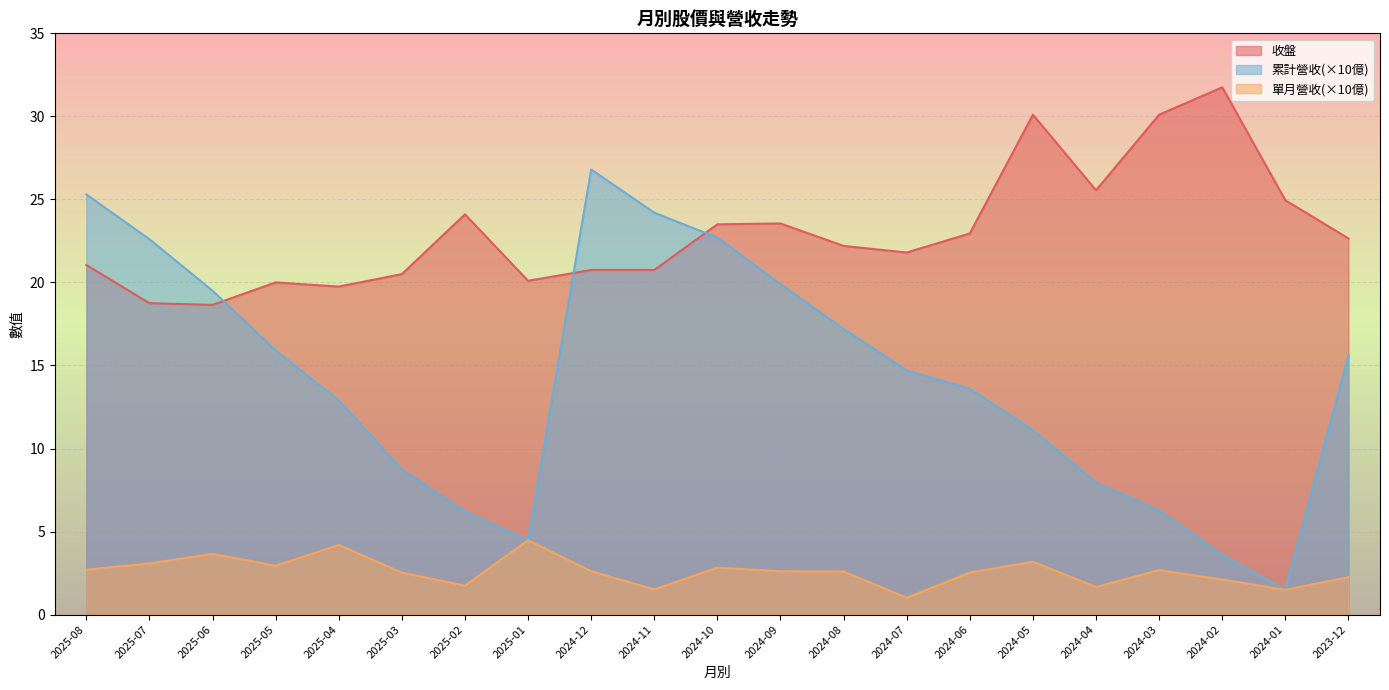

Reading left to right, extract all data points from this chart.

收盤: 21.1	18.8	18.6	20.0	19.8	20.5	24.1	20.1	20.8	20.8	23.5	23.6	22.2	21.8	22.9	30.1	25.6	30.1	31.8	24.9	22.6
單月營收: 2.7	3.1	3.6	2.9	4.2	2.5	1.7	4.5	2.6	1.5	2.8	2.6	2.6	1.0	2.5	3.2	1.7	2.7	2.1	1.5	2.2
累計營收: 25.3	22.6	19.5	15.9	12.9	8.7	6.2	4.5	26.8	24.2	22.7	19.9	17.2	14.7	13.6	11.1	7.9	6.3	3.6	1.5	15.6